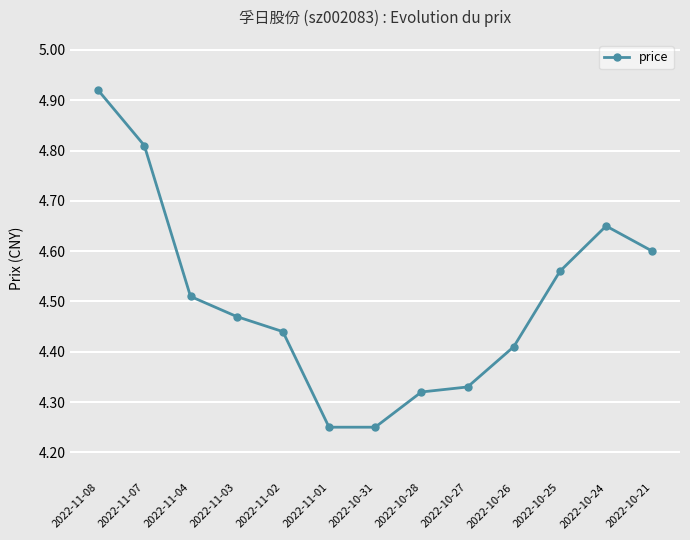

True or false: there are more than 1 points higher than both neighbors.

False